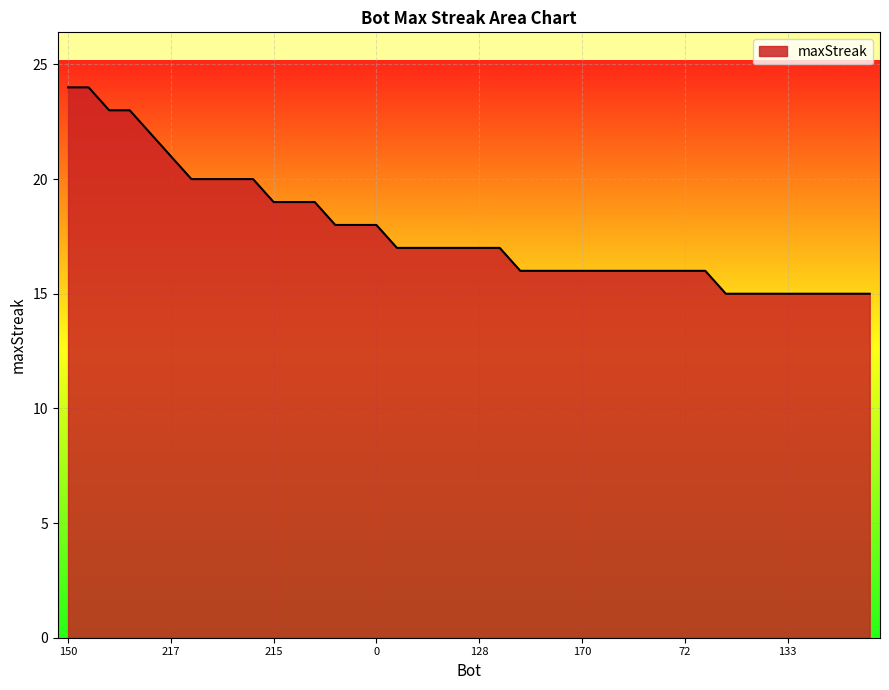

Reading right to left, transcribe all the data shown in this chart.

15	15	15	15	15	15	15	15	16	16	16	16	16	16	16	16	16	16	17	17	17	17	17	17	18	18	18	19	19	19	20	20	20	20	21	22	23	23	24	24